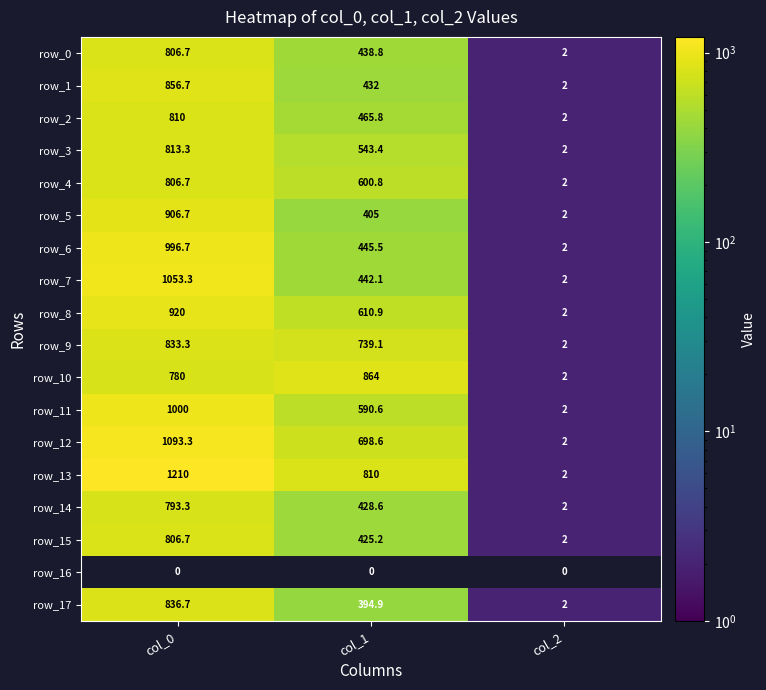

Which has a higher value, col_0 or col_1?

col_0